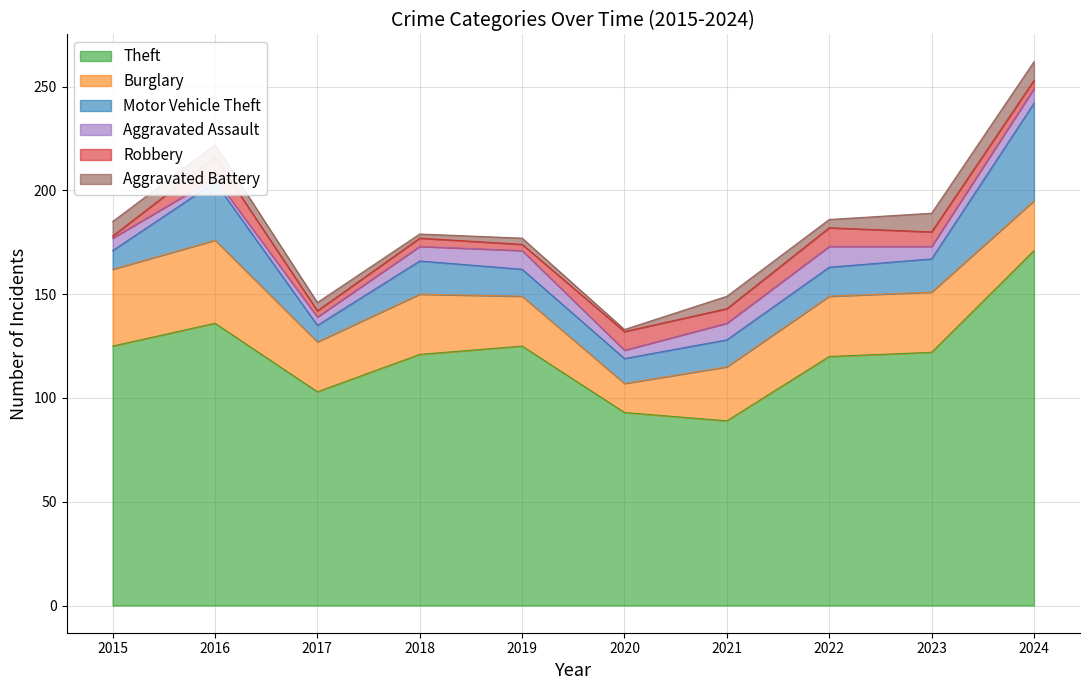

True or false: Aggravated Battery and Aggravated Assault intersect in this chart.

True